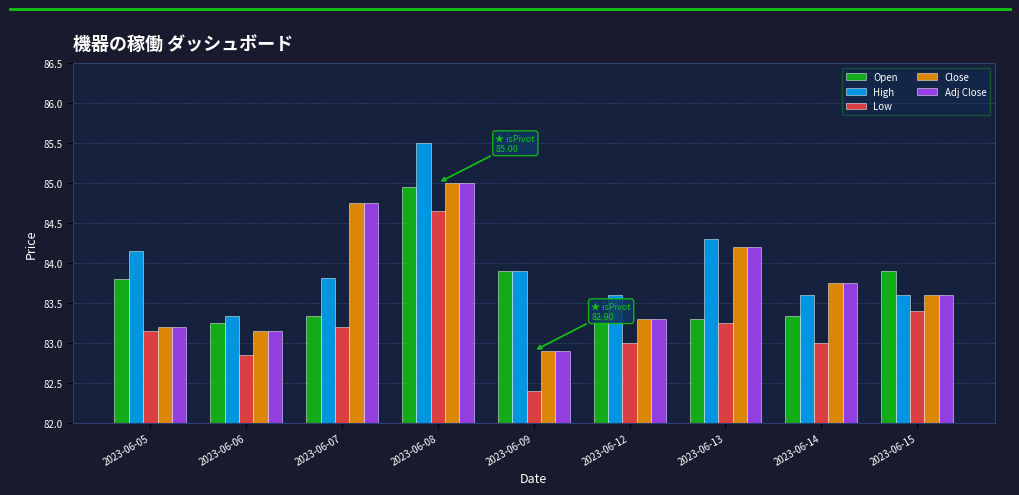

What is the sum of all Adj Close values?

753.9